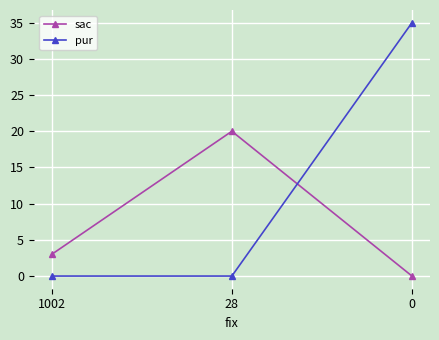

At which label is sac closest to 10?

1002